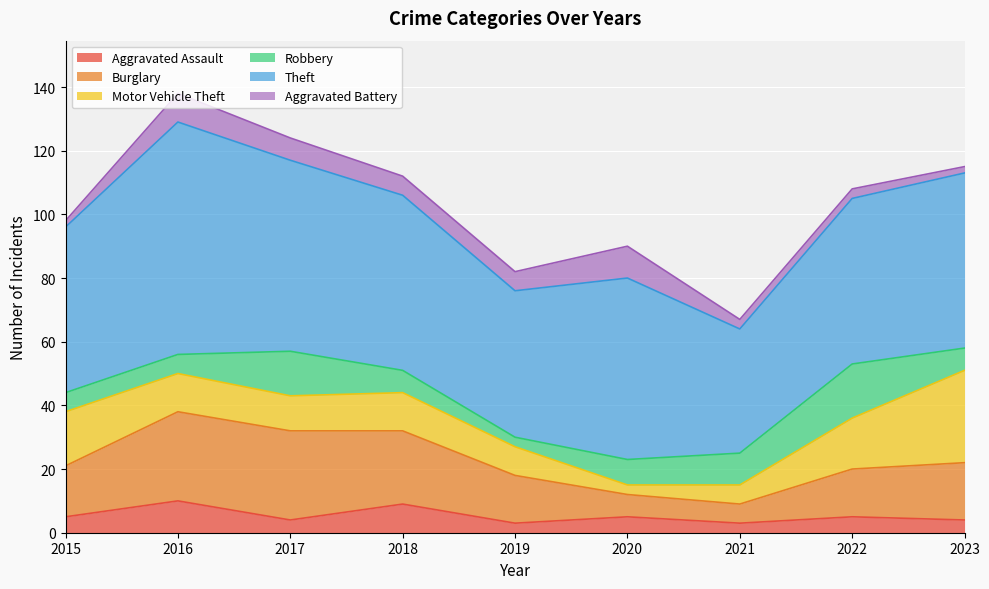

List the series in order of their peak value, highest first.

Theft, Motor Vehicle Theft, Burglary, Robbery, Aggravated Assault, Aggravated Battery